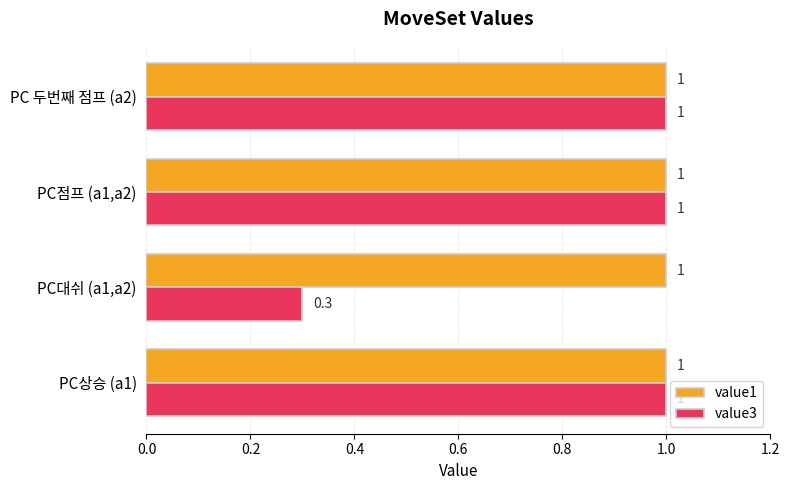

What is the approximate value of value3 at PC대쉬 (a1,a2)?

0.3